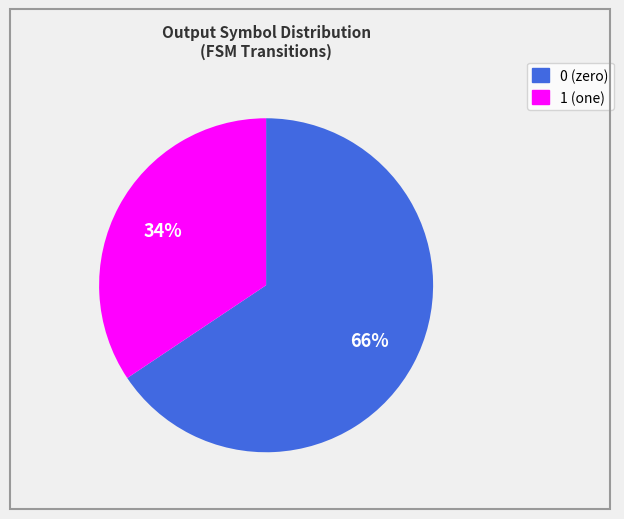

What is the ratio of the value at 1 to the value at 0?

0.5